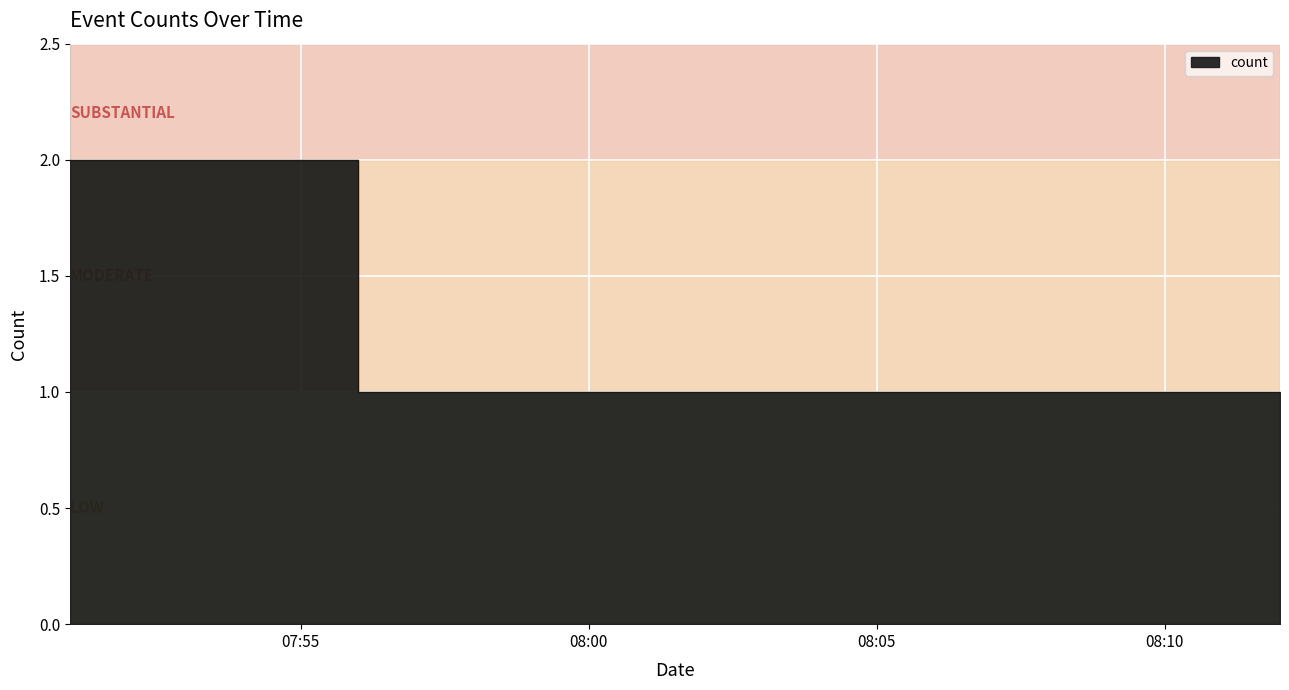

Rank the categories by value from highest to lowest.

2019-11-04 07:51:00, 2019-11-04 07:56:00, 2019-11-04 07:57:00, 2019-11-04 08:12:00